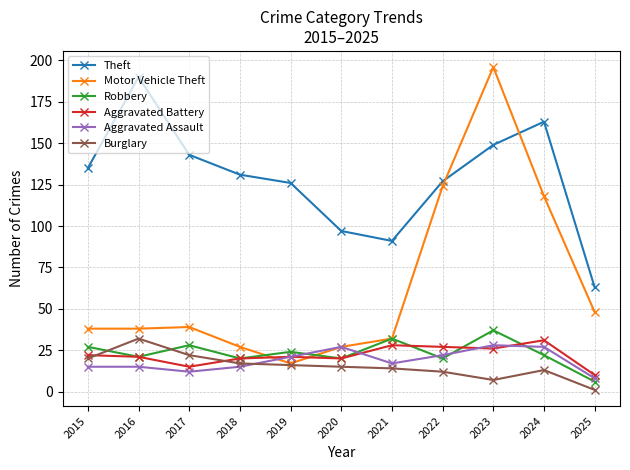

Reading left to right, what are all the values shown in this chart?

Theft: 135	190	143	131	126	97	91	127	149	163	63
Motor Vehicle Theft: 38	38	39	27	17	27	32	124	196	118	48
Robbery: 27	21	28	20	24	20	32	20	37	22	6
Aggravated Battery: 22	21	15	20	21	20	28	27	26	31	10
Aggravated Assault: 15	15	12	15	21	27	17	22	28	27	8
Burglary: 20	32	22	17	16	15	14	12	7	13	1